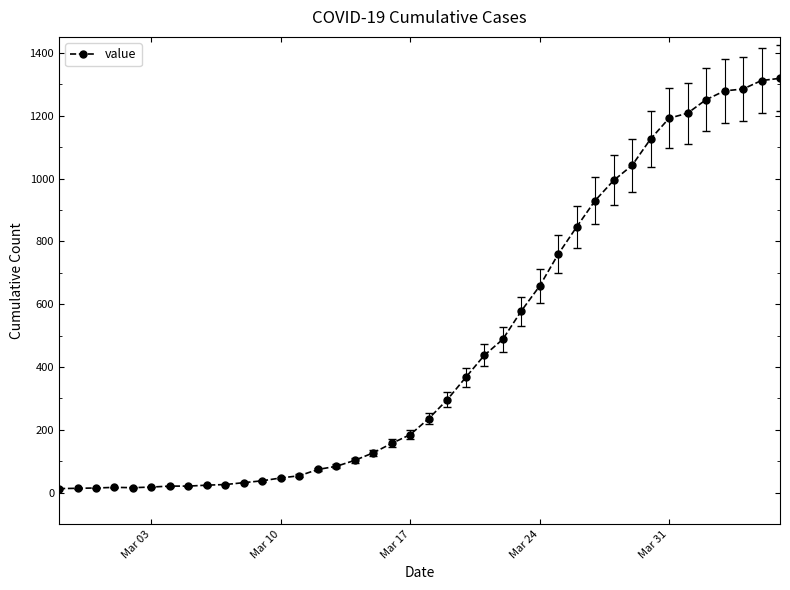

What is the greatest value displayed?

1319